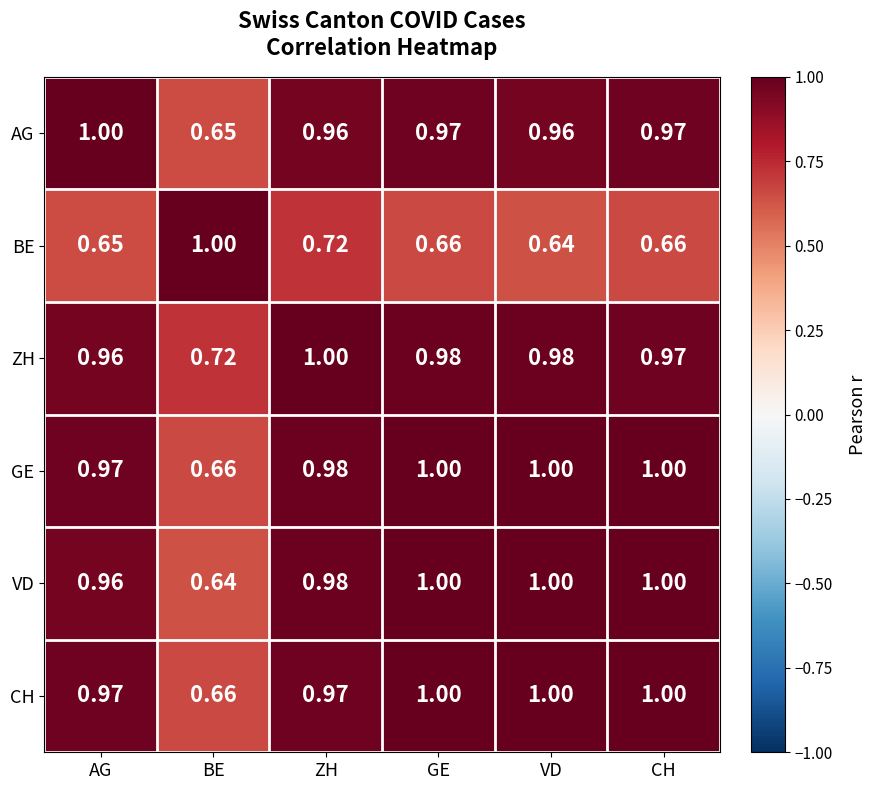

Where is CH nearest to the value 0?

BE